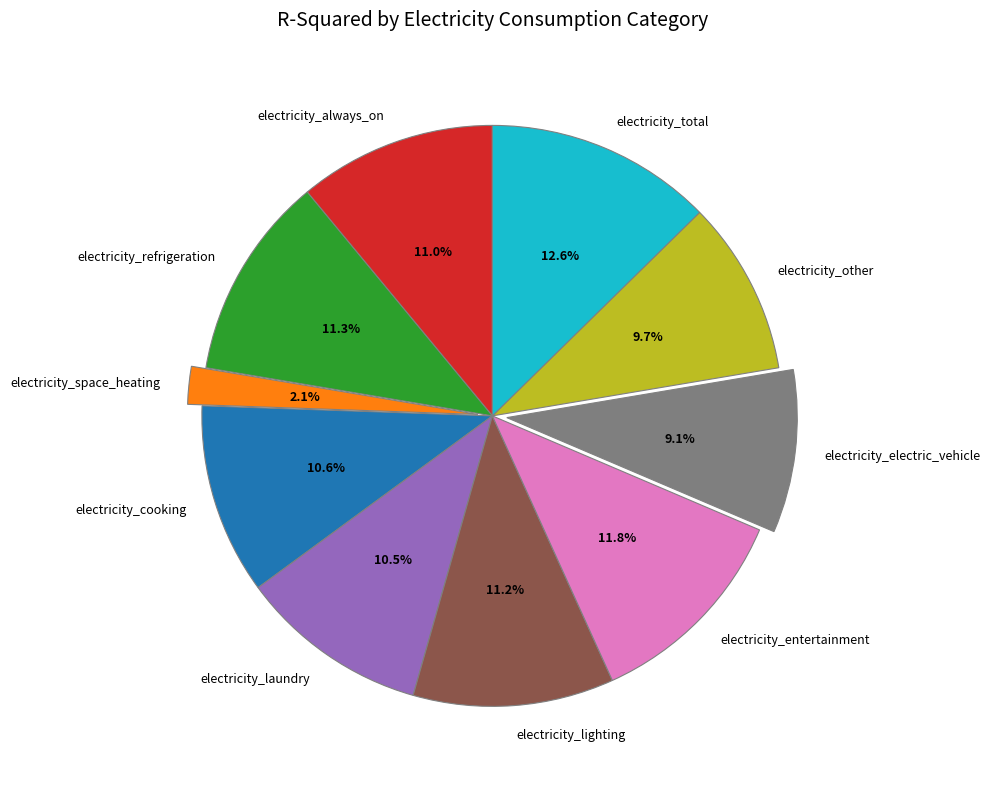

Between electricity_refrigeration and electricity_cooking, which is larger?

electricity_refrigeration